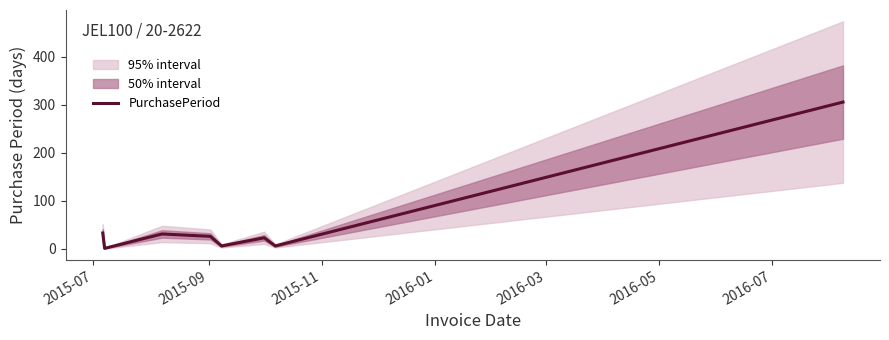

What is the maximum value for PurchasePeriod?

306